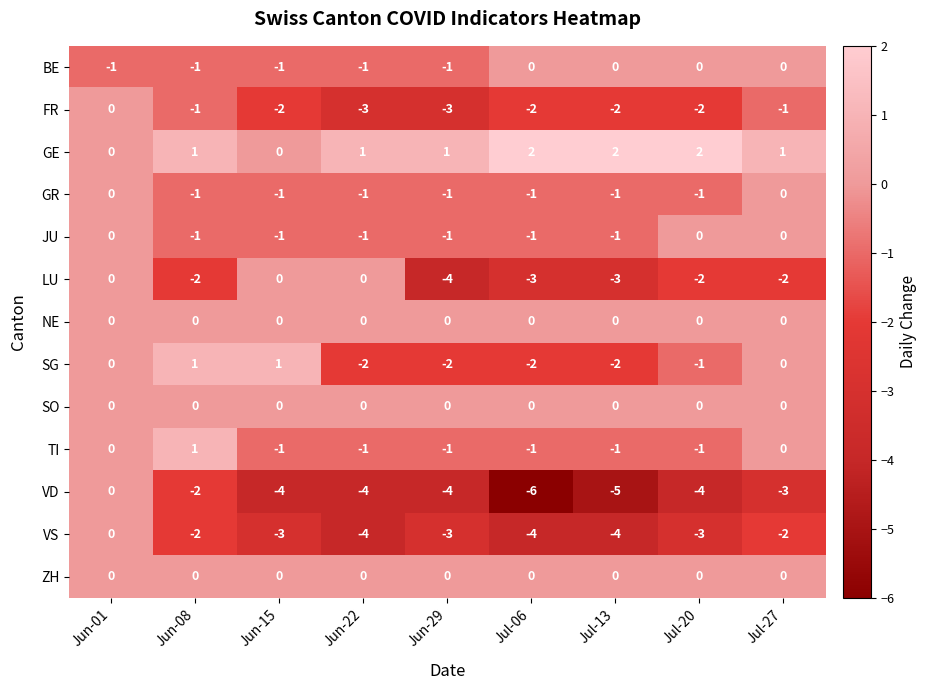

What is the minimum value shown in the chart?

-6